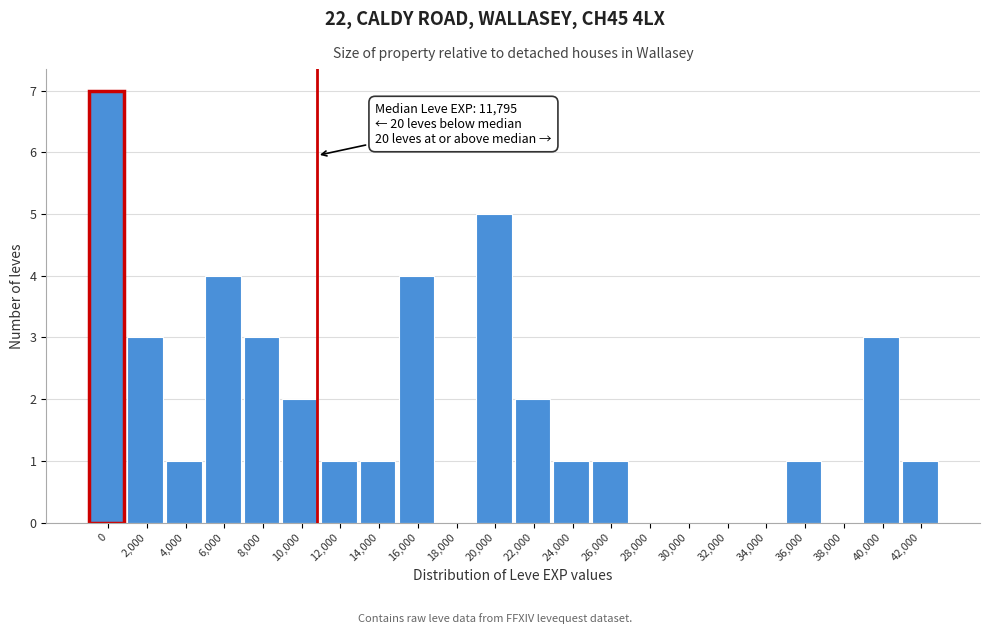

Reading left to right, what are all the values shown in this chart?

0=7	2,000=3	4,000=1	6,000=4	8,000=3	10,000=2	12,000=1	14,000=1	16,000=4	18,000=0	20,000=5	22,000=2	24,000=1	26,000=1	28,000=0	30,000=0	32,000=0	34,000=0	36,000=1	38,000=0	40,000=3	42,000=1